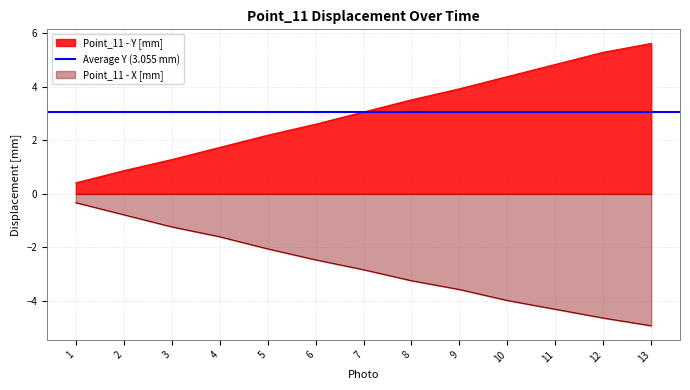

True or false: Point_11 - X [mm] and Point_11 - Y [mm] cross at least once.

False